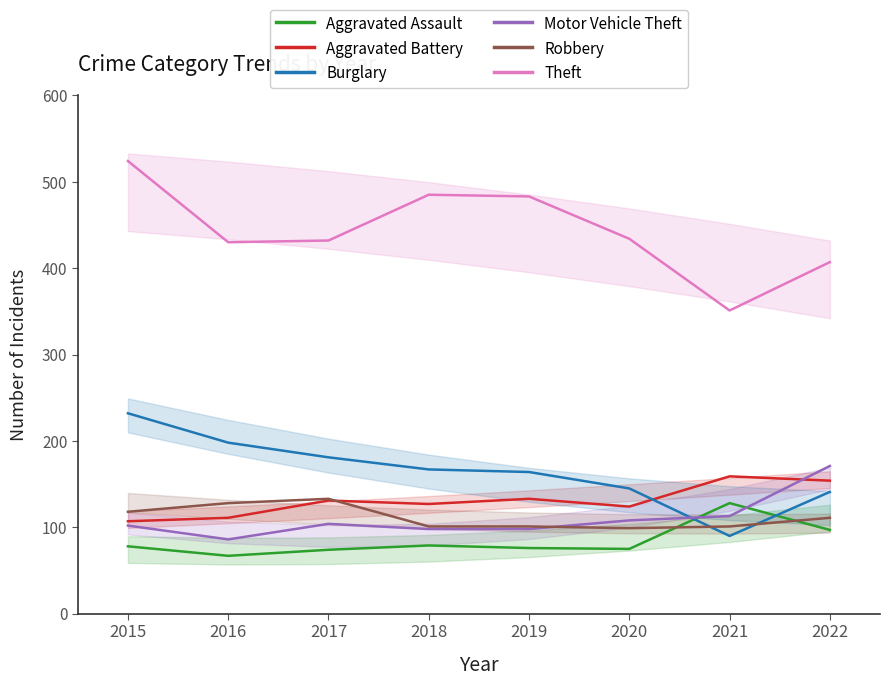

Where does the Aggravated Battery series first go above 131?

2019